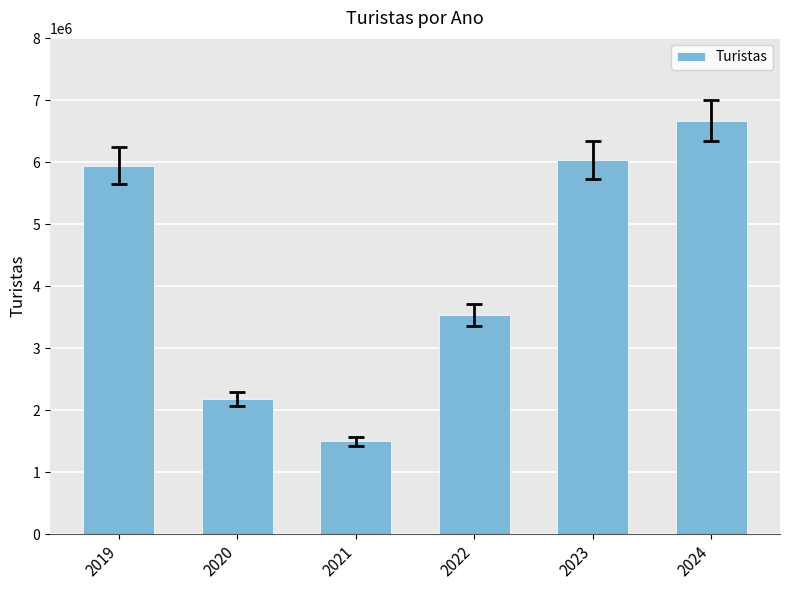

Are the bars horizontal?

No